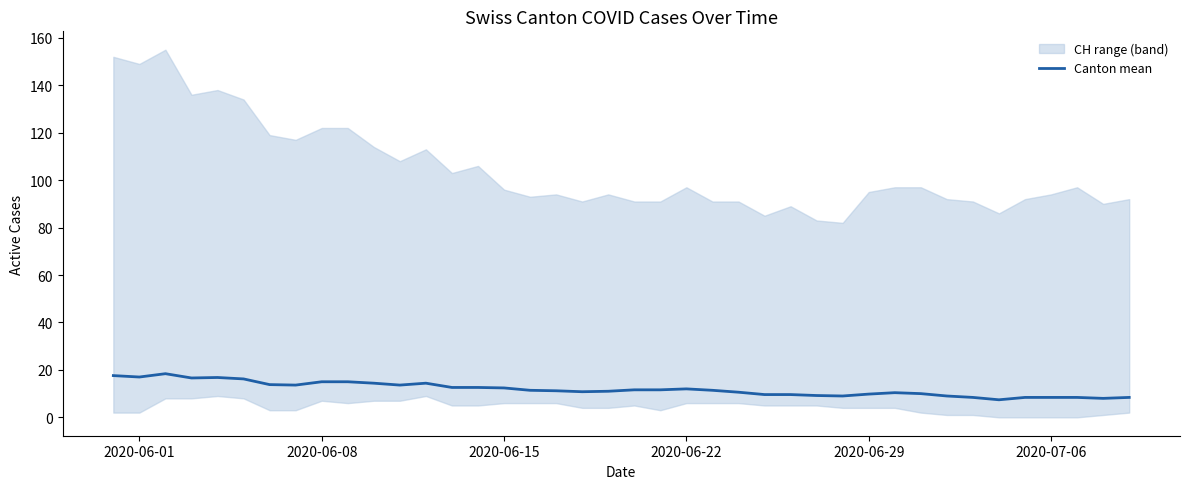

The value of Canton mean at 2020-06-29 is 9.8. True or false?

True